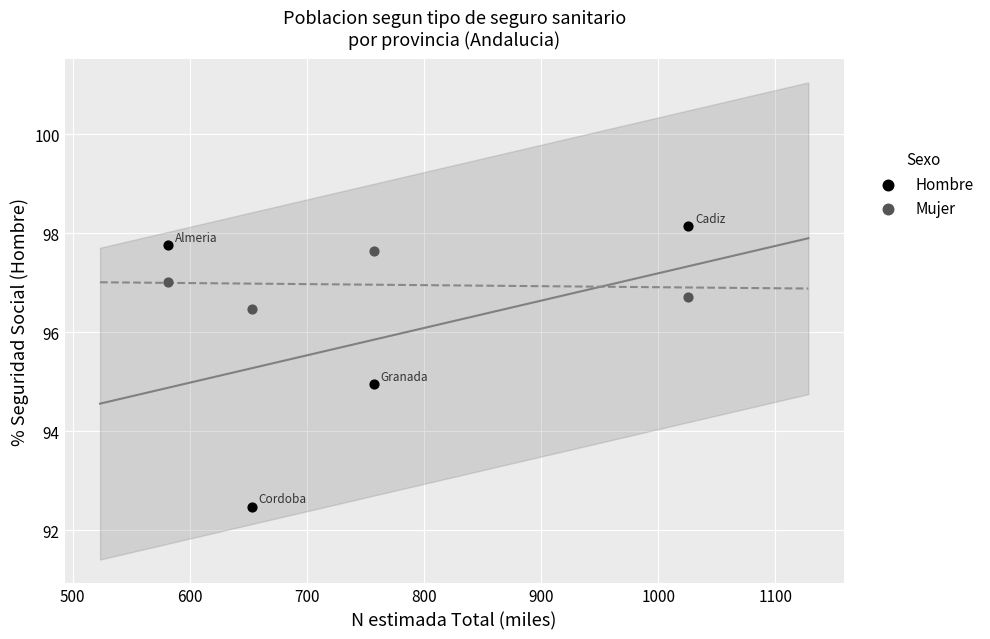

Which series contains the highest Y value?

Hombre